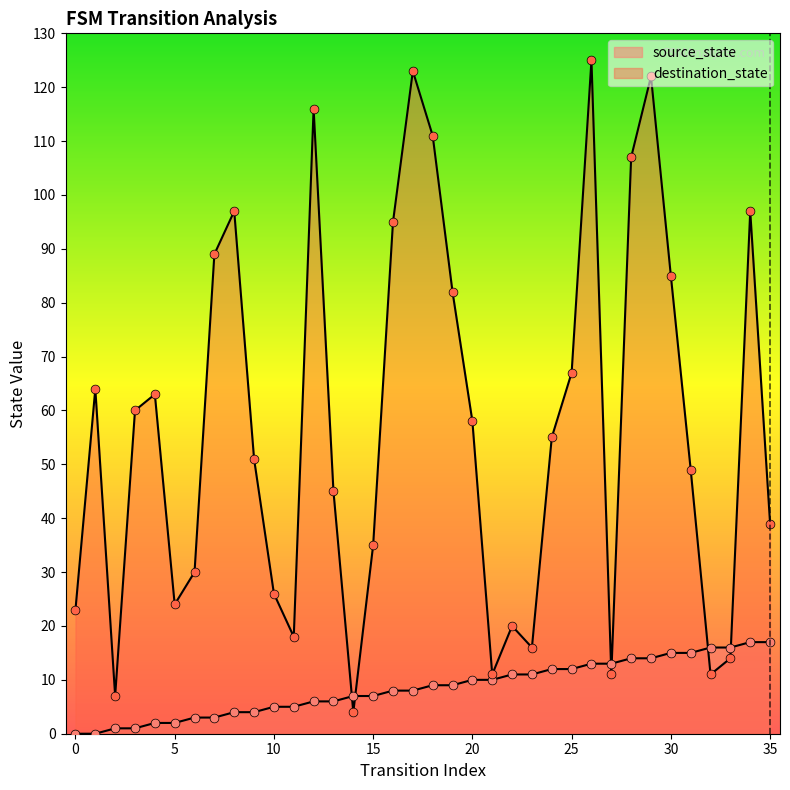

Is the value of destination_state at 28 greater than the value of source_state at 20?

Yes